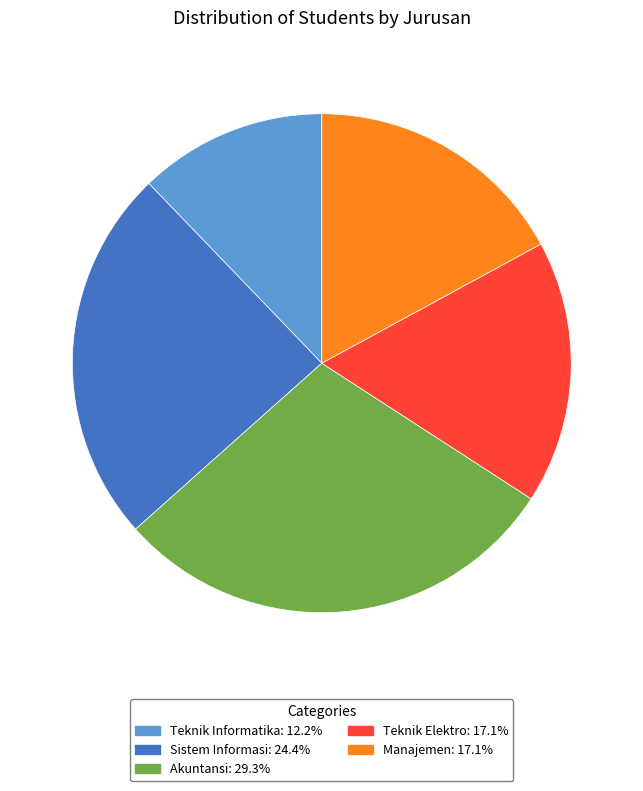

What is the ratio of the value at Akuntansi: 29.3% to the value at Teknik Informatika: 12.2%?

2.4